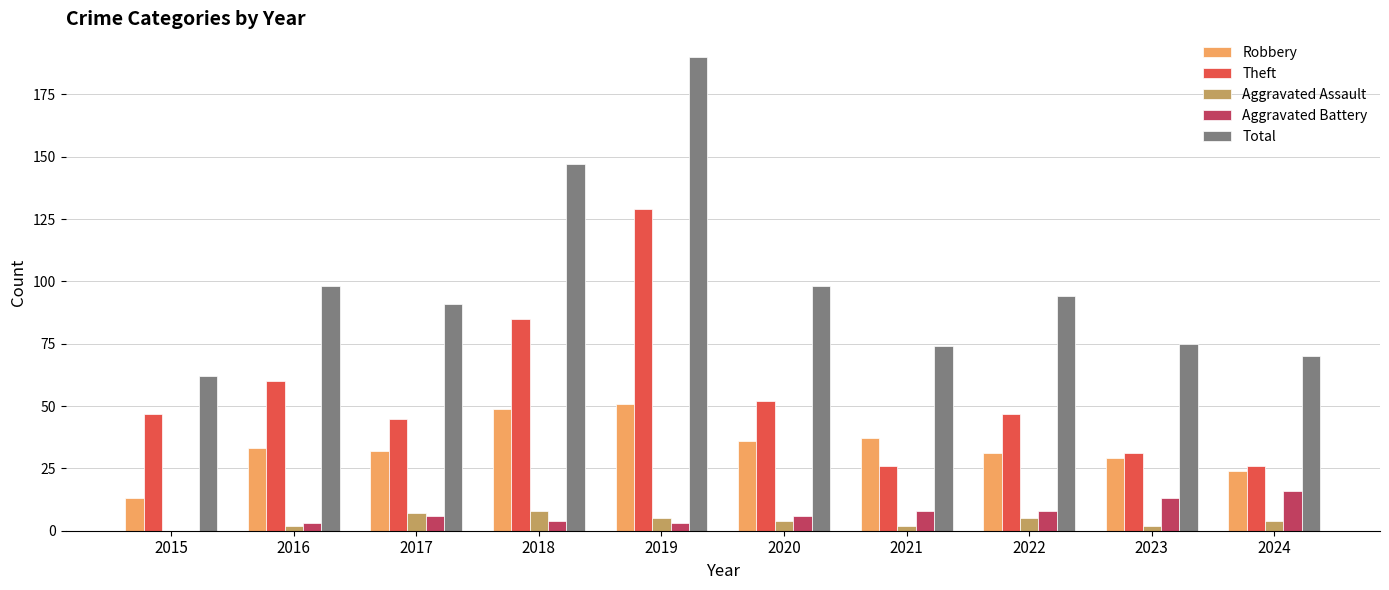

The value of Total at 2024 is 70. True or false?

True